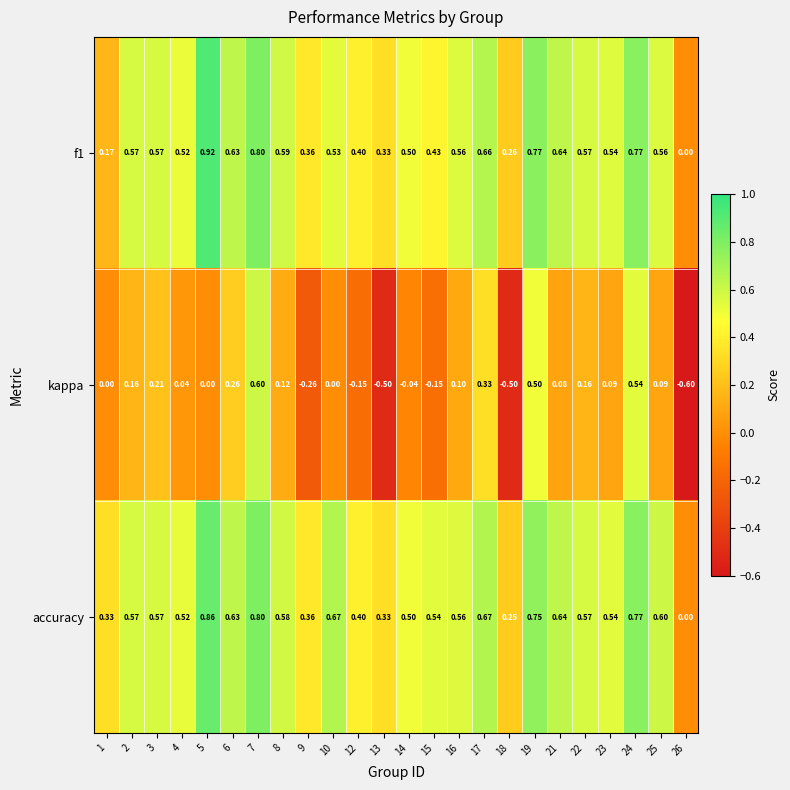

Which series has the widest spread of values?

kappa